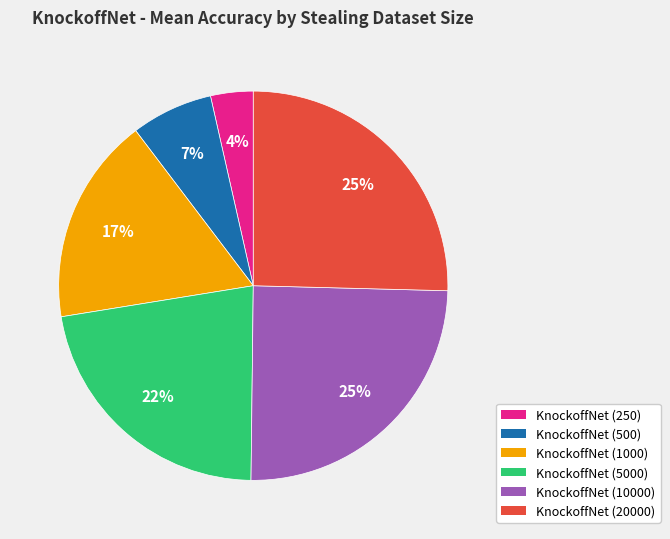

How many segments does this pie chart have?

6